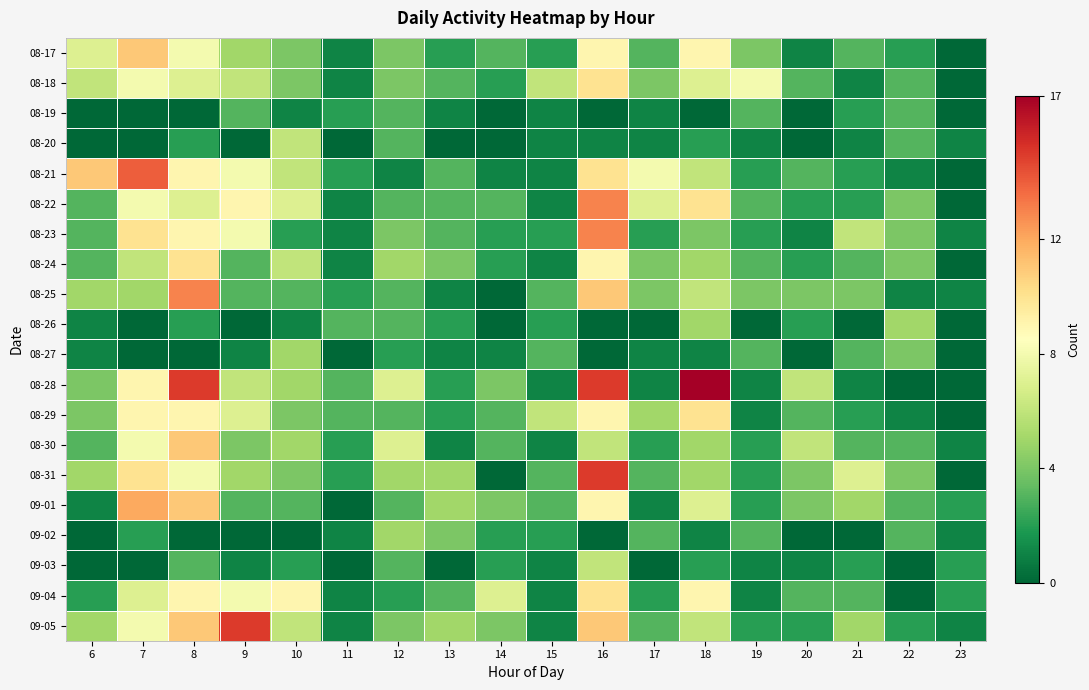

At how many categories does at least one series exceed 16?

1